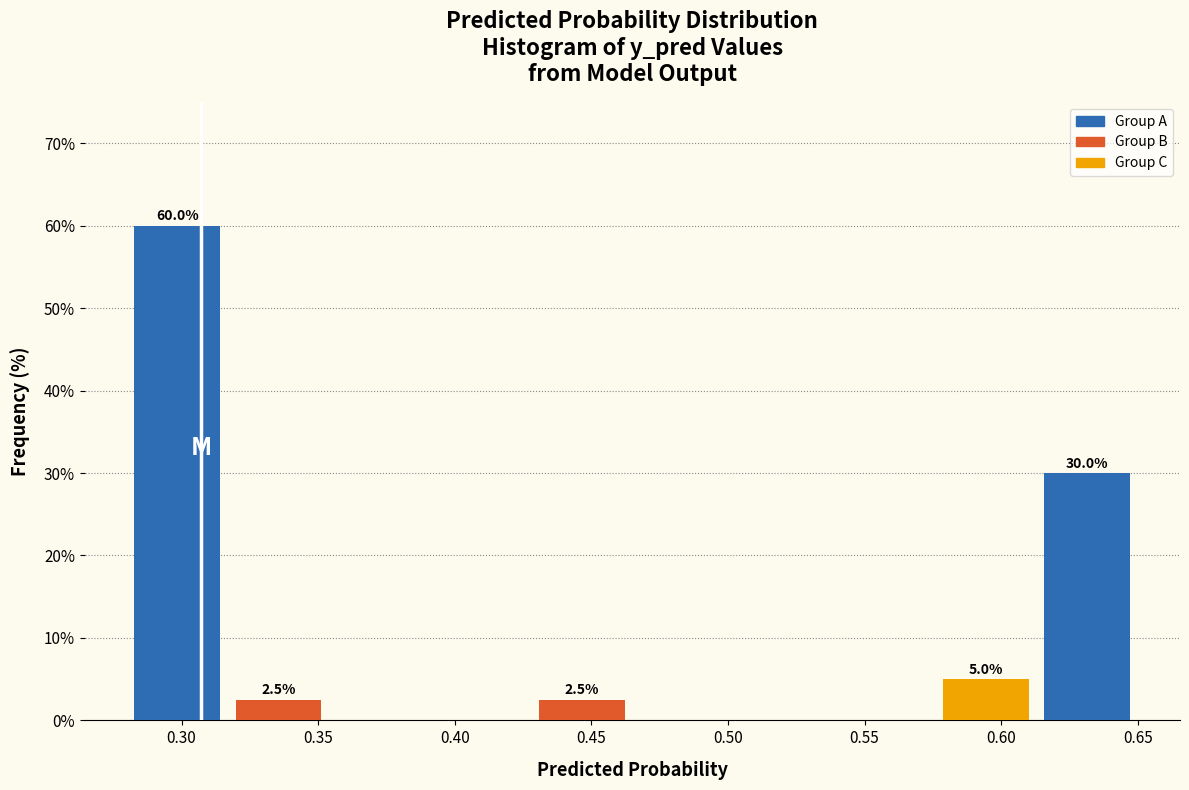

Over which range of the x-axis is the bar tallest?

0.280 to 0.317